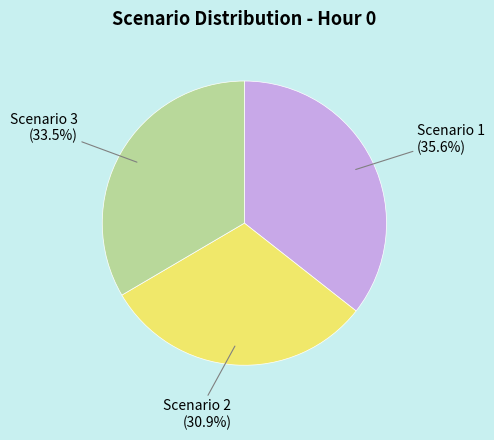

Does any single category account for the majority?

No